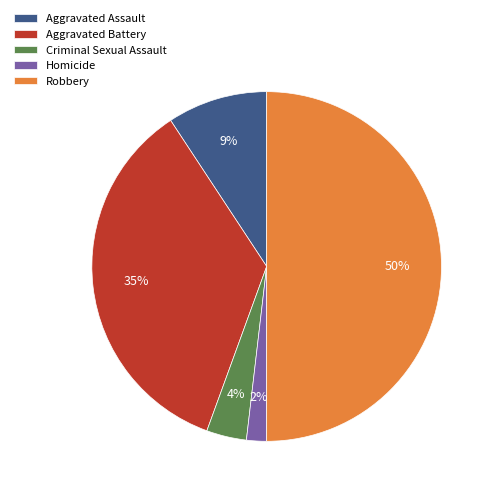

Does Criminal Sexual Assault account for over 50% of the chart?

No